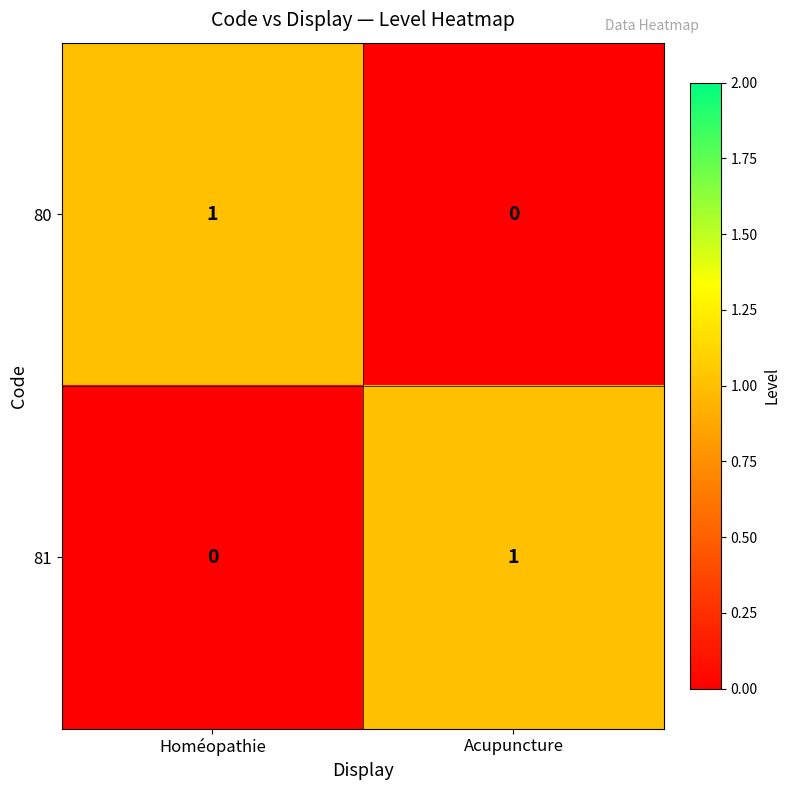

The 80 series shows 1 at Homéopathie. True or false?

True